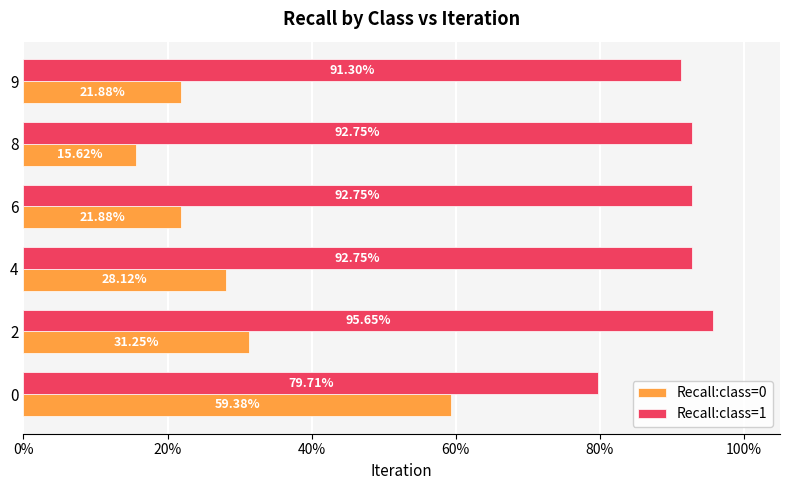

What are all the series names shown in the legend?

Recall:class=0, Recall:class=1